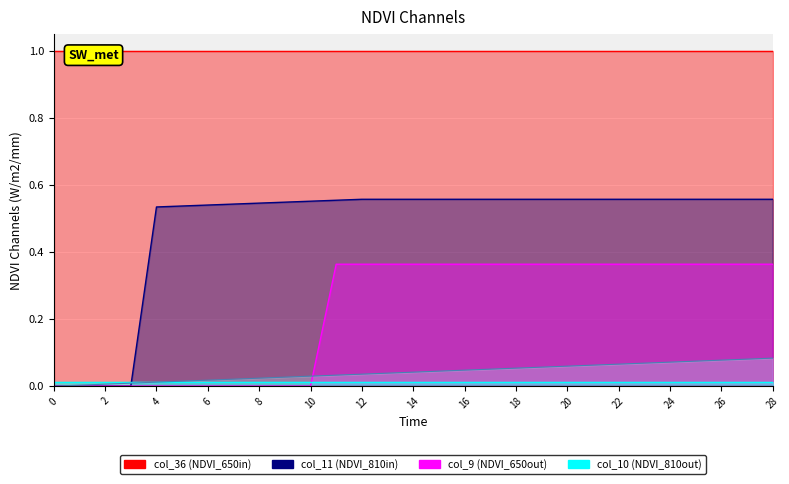

The value of col_10 at 16 is 0.0. True or false?

False